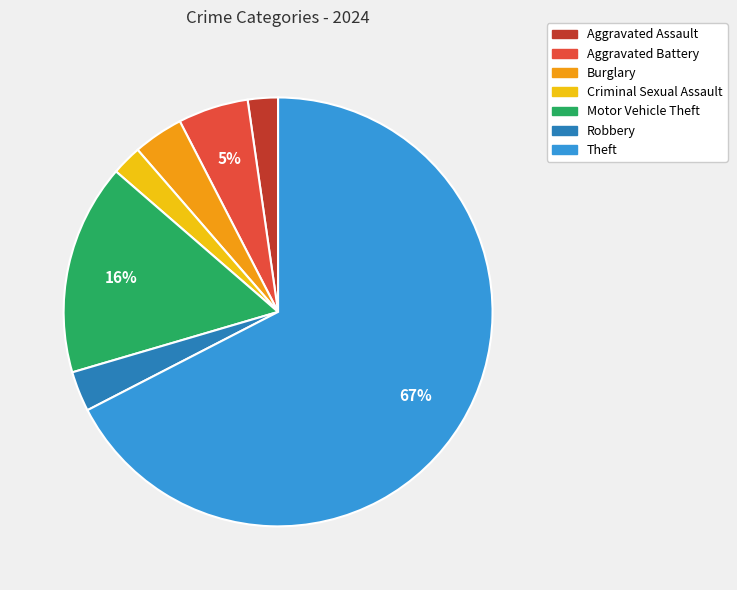

How many segments does this pie chart have?

7